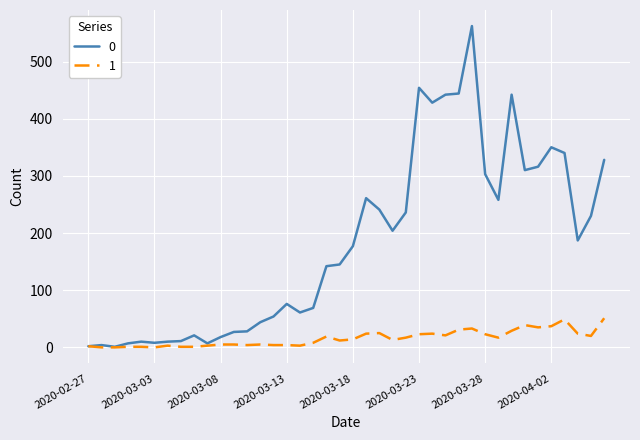

What is the greatest value displayed?

562